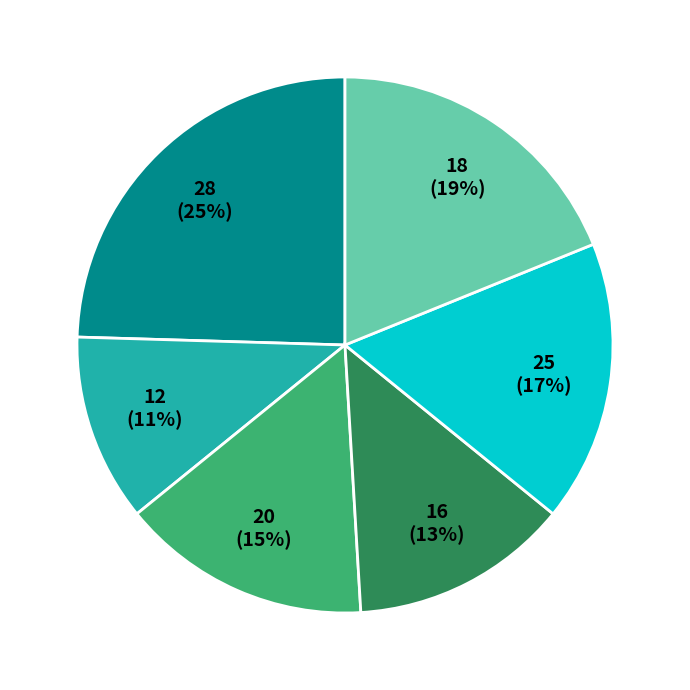

To the nearest percent, what portion does 16 represent?

13%